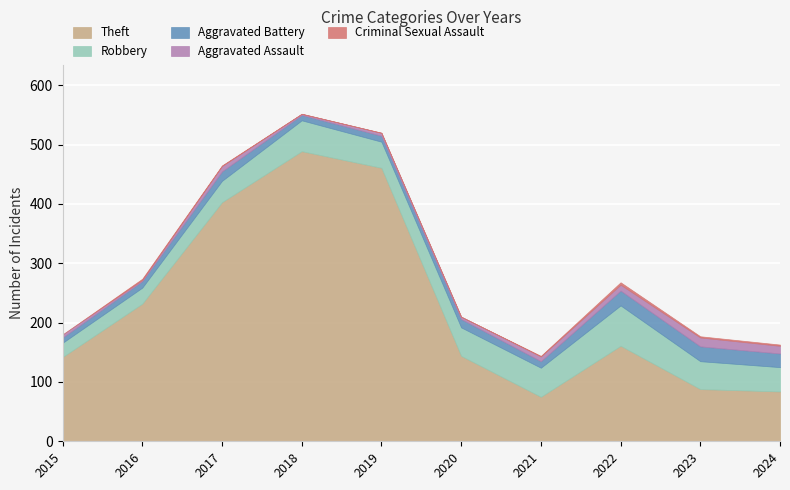

At which label is Aggravated Assault closest to 8?

2021